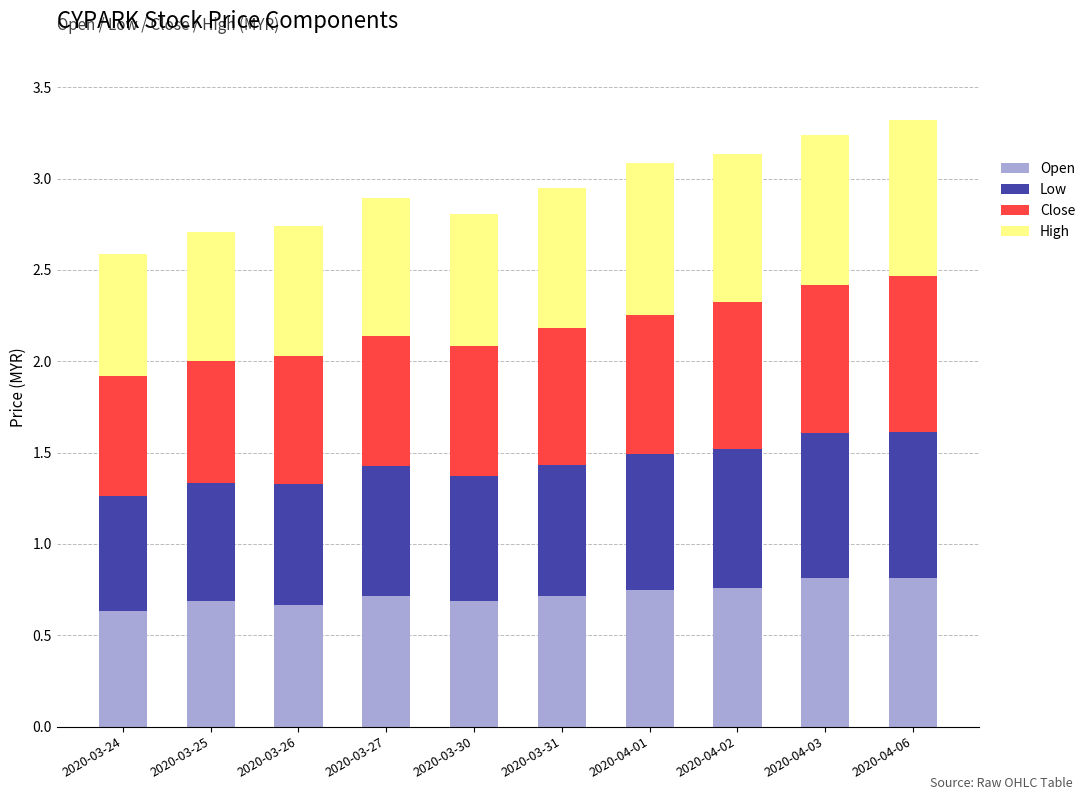

Does the chart contain stacked bars?

Yes